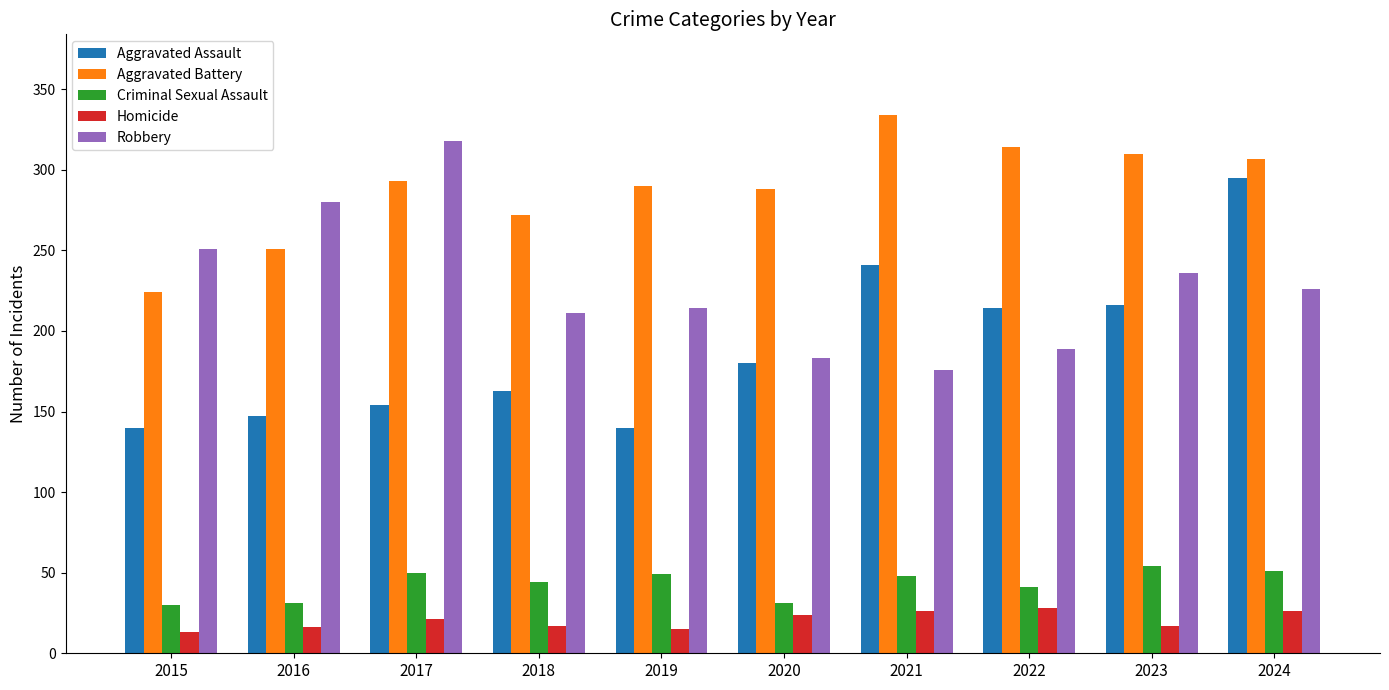

Is the value of Homicide at 2017 greater than the value of Robbery at 2019?

No